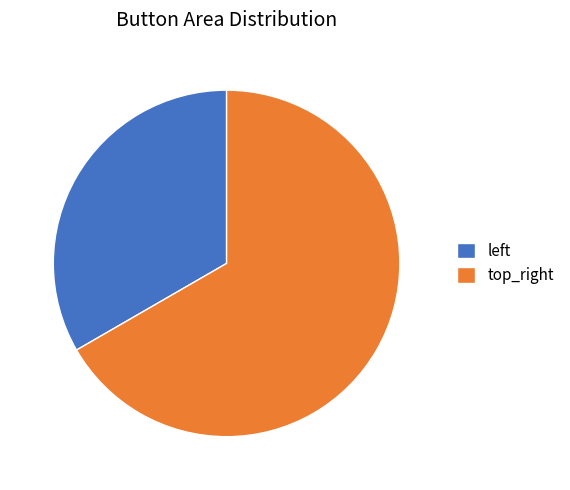

Which category has the smallest portion of the pie?

left